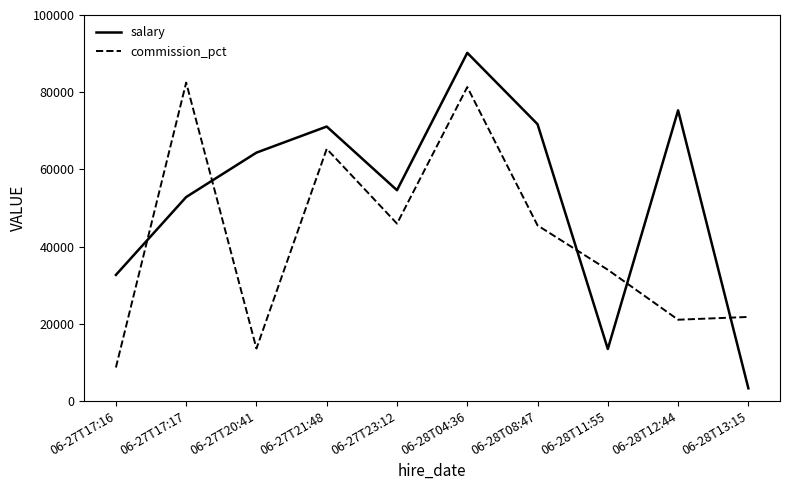

Is this an area chart (filled region under the line)?

No